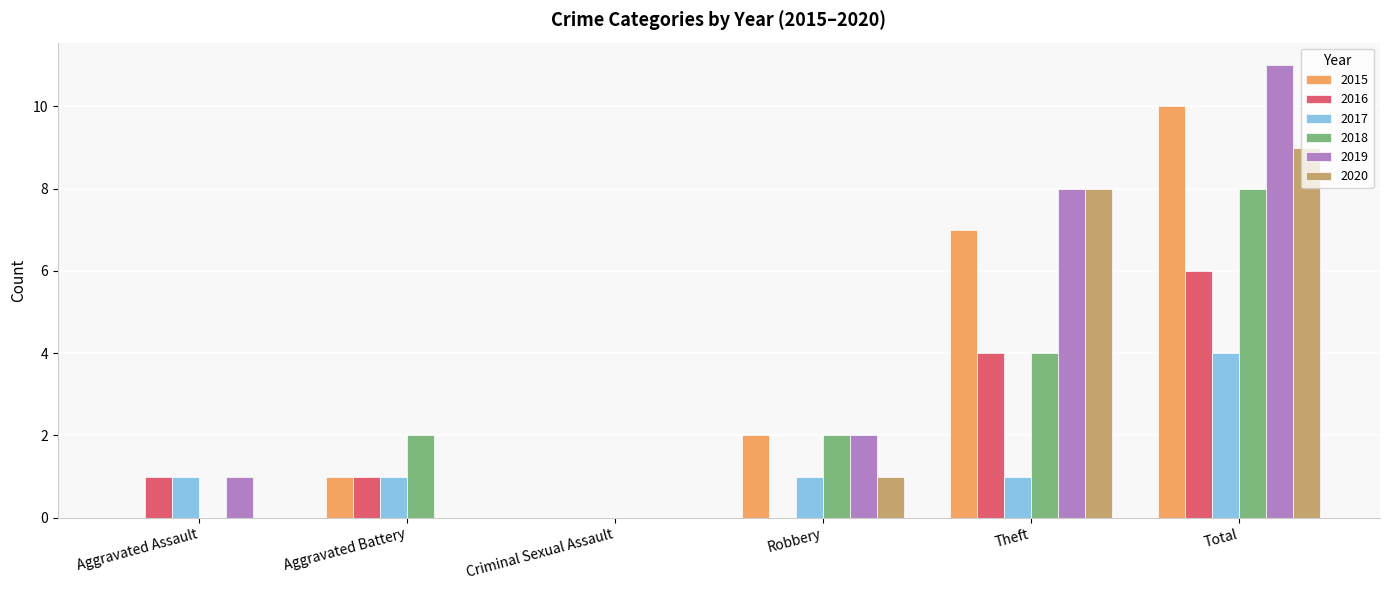

Reading left to right, what are all the values shown in this chart?

2015: Aggravated Assault=0	Aggravated Battery=1	Criminal Sexual Assault=0	Robbery=2	Theft=7	Total=10
2016: Aggravated Assault=1	Aggravated Battery=1	Criminal Sexual Assault=0	Robbery=0	Theft=4	Total=6
2017: Aggravated Assault=1	Aggravated Battery=1	Criminal Sexual Assault=0	Robbery=1	Theft=1	Total=4
2018: Aggravated Assault=0	Aggravated Battery=2	Criminal Sexual Assault=0	Robbery=2	Theft=4	Total=8
2019: Aggravated Assault=1	Aggravated Battery=0	Criminal Sexual Assault=0	Robbery=2	Theft=8	Total=11
2020: Aggravated Assault=0	Aggravated Battery=0	Criminal Sexual Assault=0	Robbery=1	Theft=8	Total=9